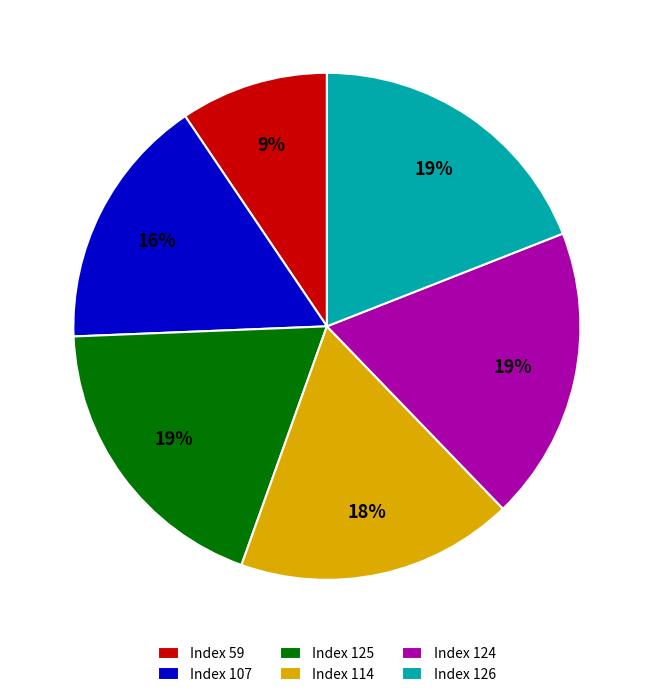

To the nearest percent, what is the difference between the largest and smallest slice percentages?

10%